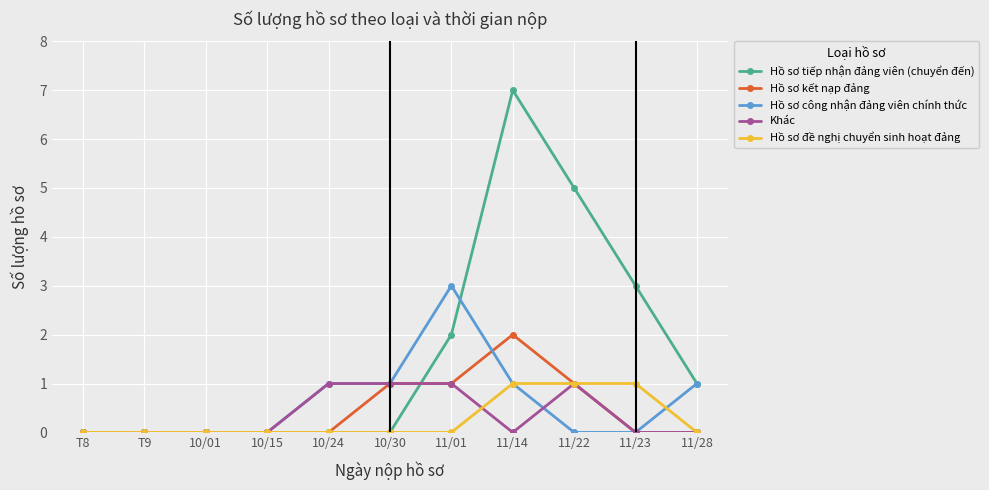

Reading left to right, what are all the values shown in this chart?

Hồ sơ tiếp nhận đảng viên (chuyển đến): T8=0	T9=0	10/01=0	10/15=0	10/24=0	10/30=0	11/01=2	11/14=7	11/22=5	11/23=3	11/28=1
Hồ sơ kết nạp đảng: T8=0	T9=0	10/01=0	10/15=0	10/24=0	10/30=1	11/01=1	11/14=2	11/22=1	11/23=0	11/28=0
Hồ sơ công nhận đảng viên chính thức: T8=0	T9=0	10/01=0	10/15=0	10/24=1	10/30=1	11/01=3	11/14=1	11/22=0	11/23=0	11/28=1
Khác: T8=0	T9=0	10/01=0	10/15=0	10/24=1	10/30=1	11/01=1	11/14=0	11/22=1	11/23=0	11/28=0
Hồ sơ đề nghị chuyển sinh hoạt đảng: T8=0	T9=0	10/01=0	10/15=0	10/24=0	10/30=0	11/01=0	11/14=1	11/22=1	11/23=1	11/28=0